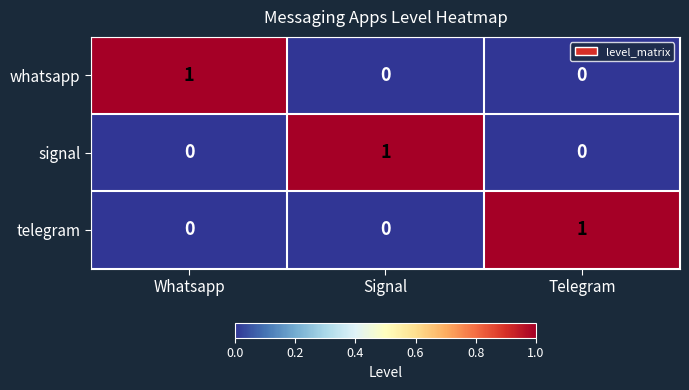

At how many categories does at least one series exceed 0?

3